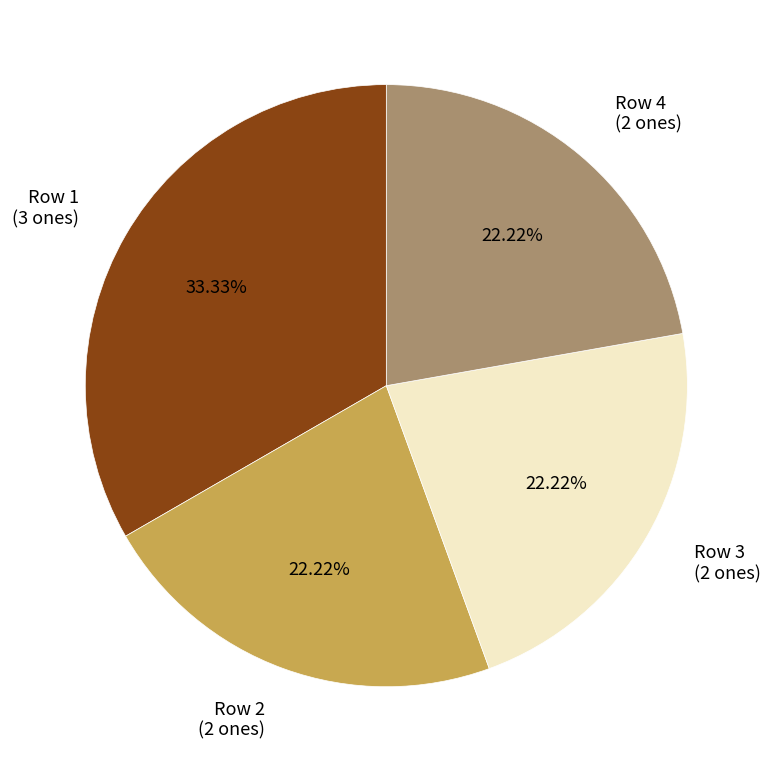

Approximately how many times larger is the value at Row 4 (2 ones) compared to Row 3 (2 ones)?

1.0